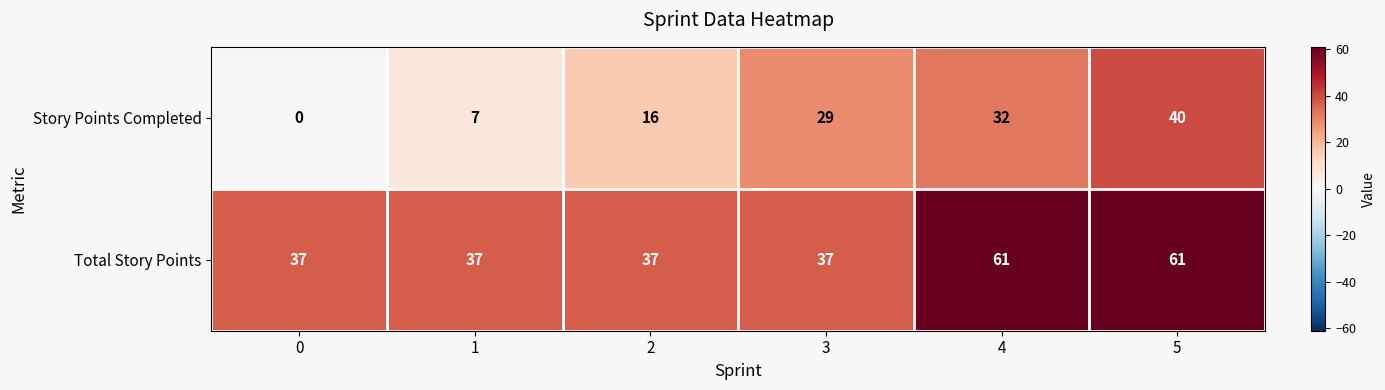

What is the average value of the Total Story Points series?

45